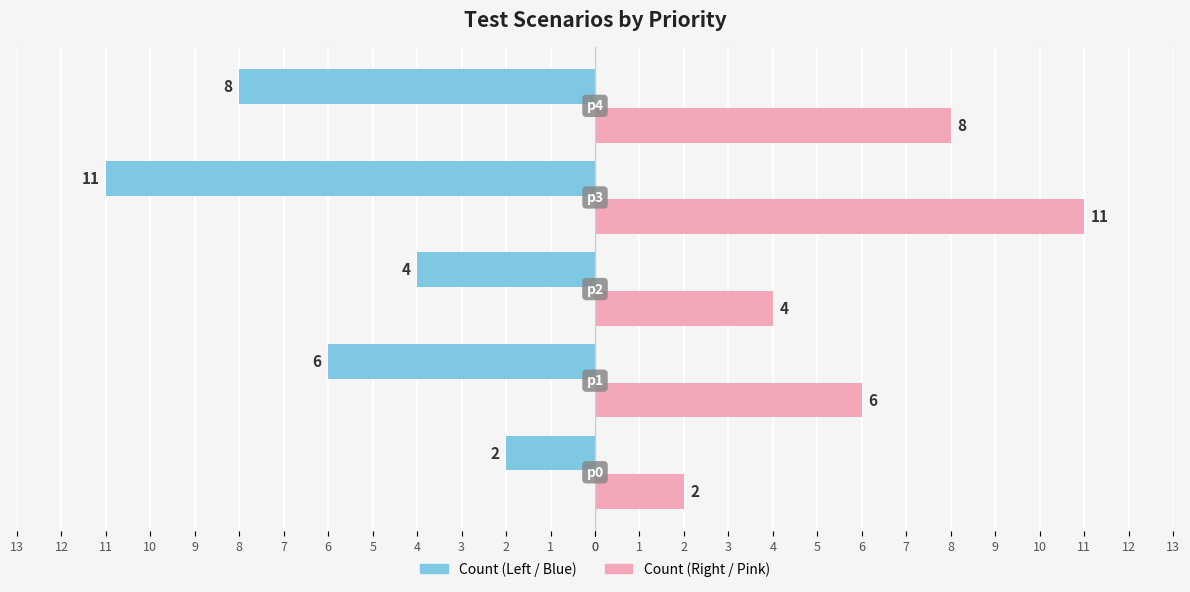

How many bars are there in each group?

2